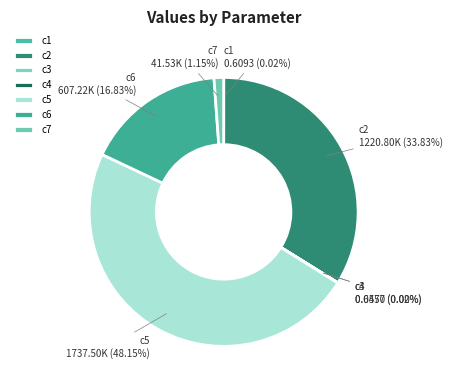

Is it true that c2 is 34% of the pie?

True